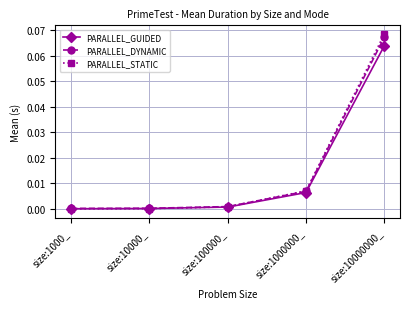

At which label does PARALLEL_DYNAMIC reach its peak?

size:10000000_